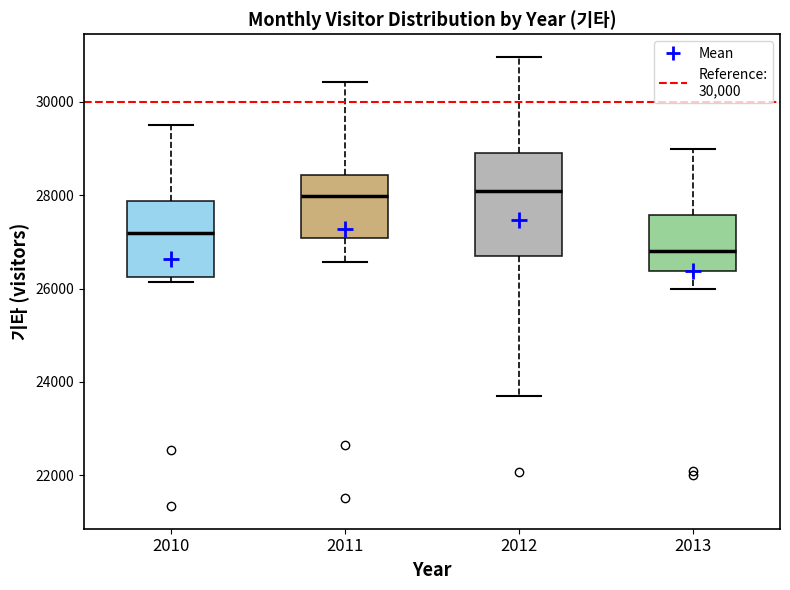

Comparing the boxes themselves (not the whiskers), which one is the tallest?

2012